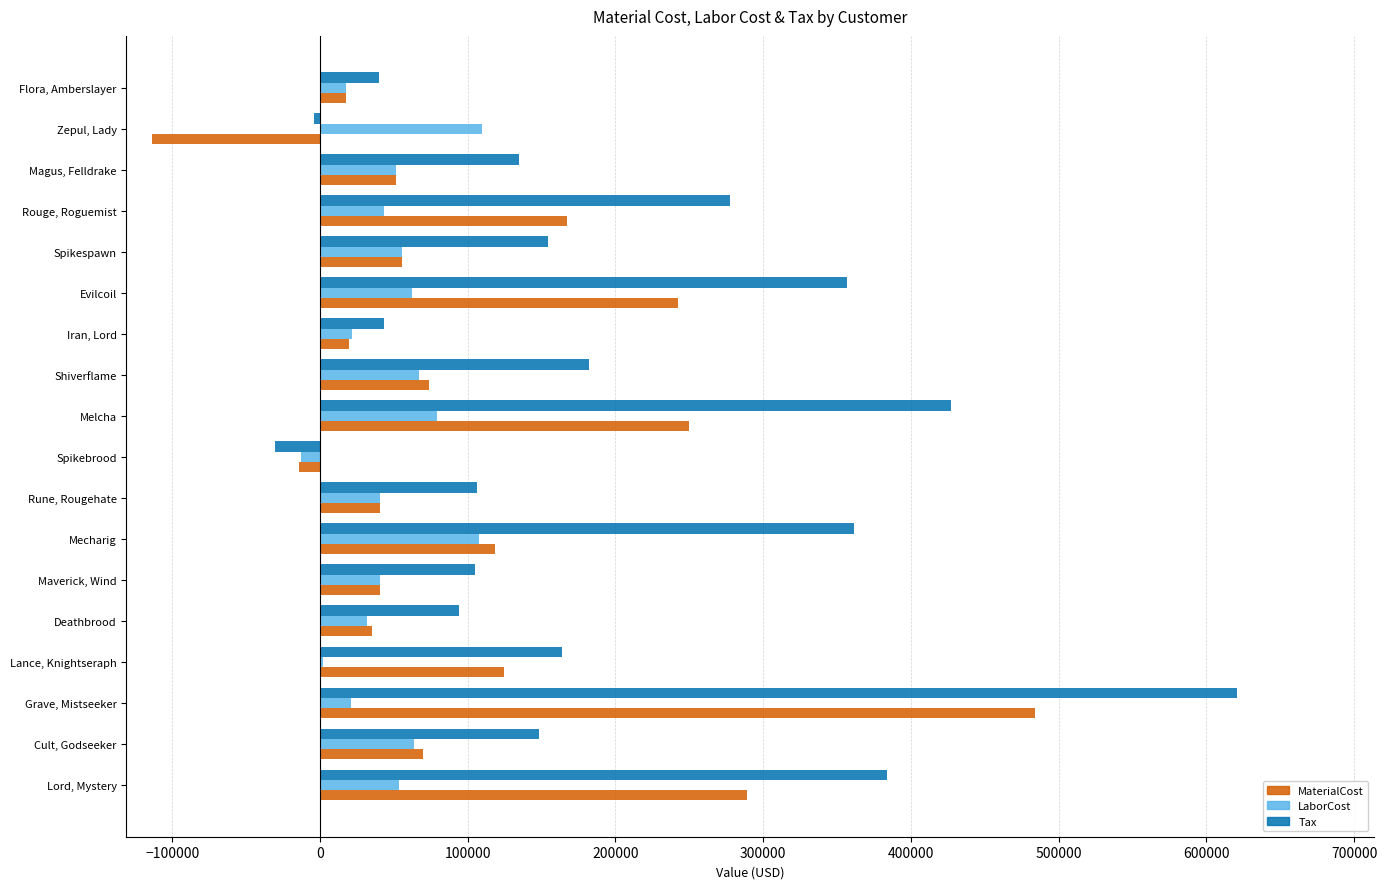

The Tax series shows 89061.5 at Spikespawn. True or false?

False